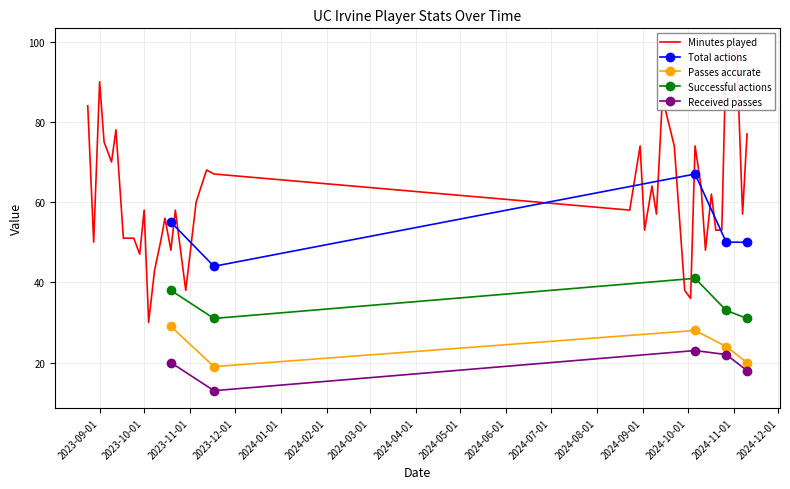

What is the maximum value shown in the chart?

104